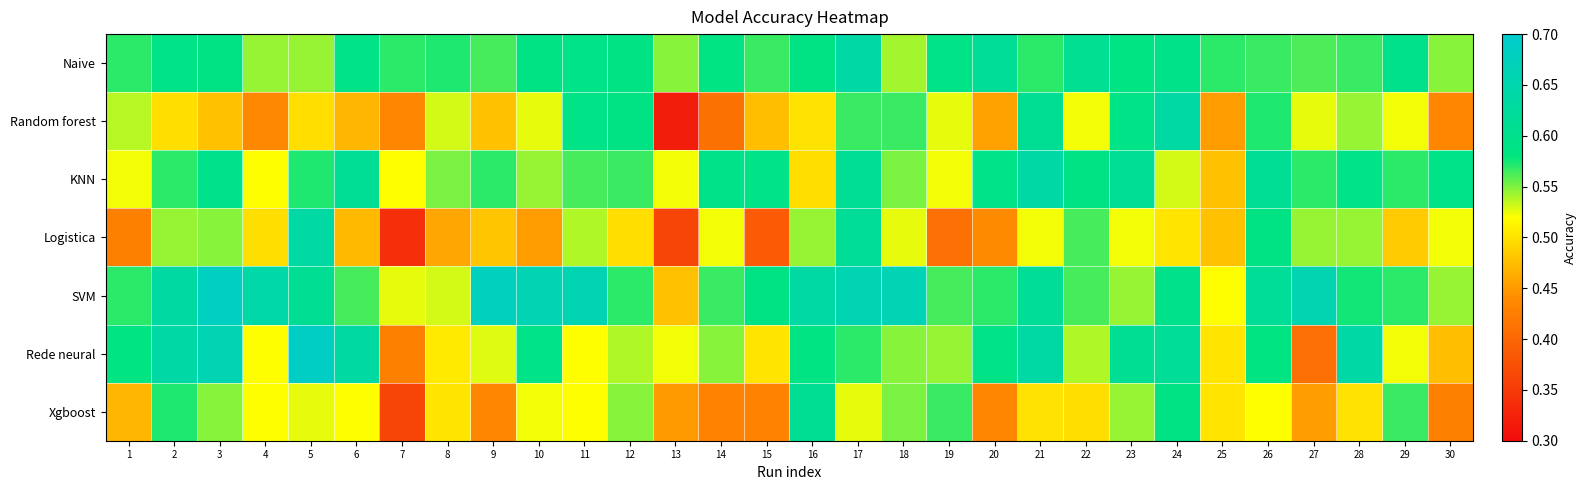

Reading left to right, list all the values displayed in this chart.

Naive: 1=0.6	2=0.6	3=0.6	4=0.5	5=0.5	6=0.6	7=0.6	8=0.6	9=0.6	10=0.6	11=0.6	12=0.6	13=0.5	14=0.6	15=0.6	16=0.6	17=0.6	18=0.5	19=0.6	20=0.6	21=0.6	22=0.6	23=0.6	24=0.6	25=0.6	26=0.6	27=0.6	28=0.6	29=0.6	30=0.5
Random forest: 1=0.5	2=0.5	3=0.5	4=0.4	5=0.5	6=0.5	7=0.4	8=0.5	9=0.5	10=0.5	11=0.6	12=0.6	13=0.3	14=0.4	15=0.5	16=0.5	17=0.6	18=0.6	19=0.5	20=0.5	21=0.6	22=0.5	23=0.6	24=0.6	25=0.5	26=0.6	27=0.5	28=0.5	29=0.5	30=0.4
KNN: 1=0.5	2=0.6	3=0.6	4=0.5	5=0.6	6=0.6	7=0.5	8=0.6	9=0.6	10=0.5	11=0.6	12=0.6	13=0.5	14=0.6	15=0.6	16=0.5	17=0.6	18=0.6	19=0.5	20=0.6	21=0.6	22=0.6	23=0.6	24=0.5	25=0.5	26=0.6	27=0.6	28=0.6	29=0.6	30=0.6
Logistica: 1=0.4	2=0.5	3=0.5	4=0.5	5=0.6	6=0.5	7=0.3	8=0.5	9=0.5	10=0.5	11=0.5	12=0.5	13=0.4	14=0.5	15=0.4	16=0.5	17=0.6	18=0.5	19=0.4	20=0.4	21=0.5	22=0.6	23=0.5	24=0.5	25=0.5	26=0.6	27=0.5	28=0.5	29=0.5	30=0.5
SVM: 1=0.6	2=0.6	3=0.7	4=0.6	5=0.6	6=0.6	7=0.5	8=0.5	9=0.7	10=0.7	11=0.7	12=0.6	13=0.5	14=0.6	15=0.6	16=0.6	17=0.7	18=0.7	19=0.6	20=0.6	21=0.6	22=0.6	23=0.5	24=0.6	25=0.5	26=0.6	27=0.7	28=0.6	29=0.6	30=0.5
Rede neural: 1=0.6	2=0.6	3=0.7	4=0.5	5=0.7	6=0.6	7=0.4	8=0.5	9=0.5	10=0.6	11=0.5	12=0.5	13=0.5	14=0.5	15=0.5	16=0.6	17=0.6	18=0.5	19=0.5	20=0.6	21=0.6	22=0.5	23=0.6	24=0.6	25=0.5	26=0.6	27=0.4	28=0.6	29=0.5	30=0.5
Xgboost: 1=0.5	2=0.6	3=0.5	4=0.5	5=0.5	6=0.5	7=0.4	8=0.5	9=0.4	10=0.5	11=0.5	12=0.5	13=0.5	14=0.4	15=0.4	16=0.6	17=0.5	18=0.6	19=0.6	20=0.4	21=0.5	22=0.5	23=0.5	24=0.6	25=0.5	26=0.5	27=0.5	28=0.5	29=0.6	30=0.4